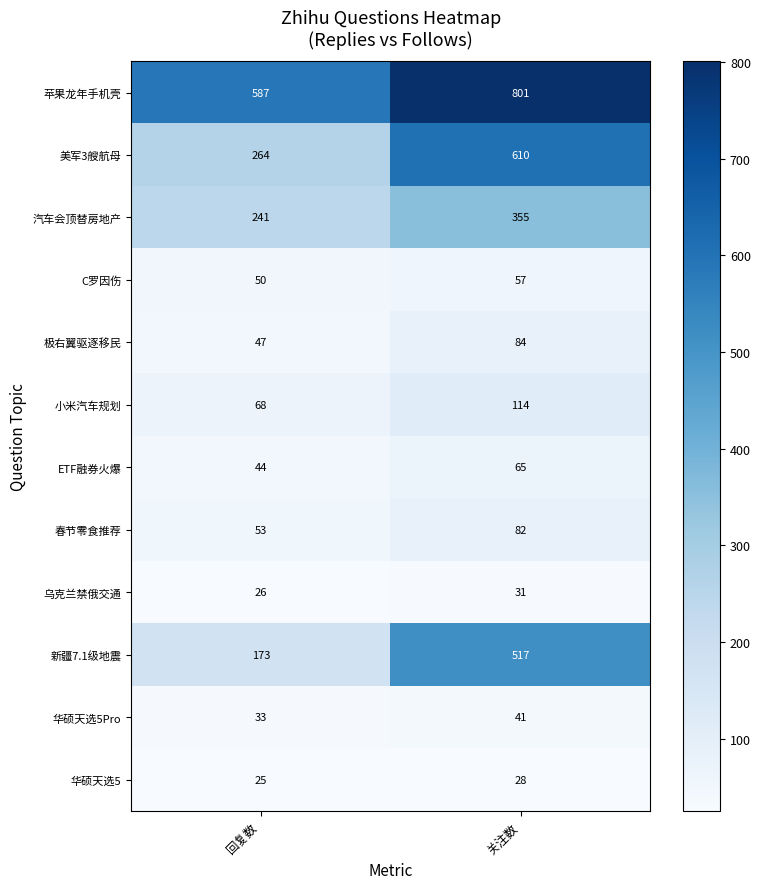

True or false: 小米汽车规划 has a value of 29 at 关注数.

False